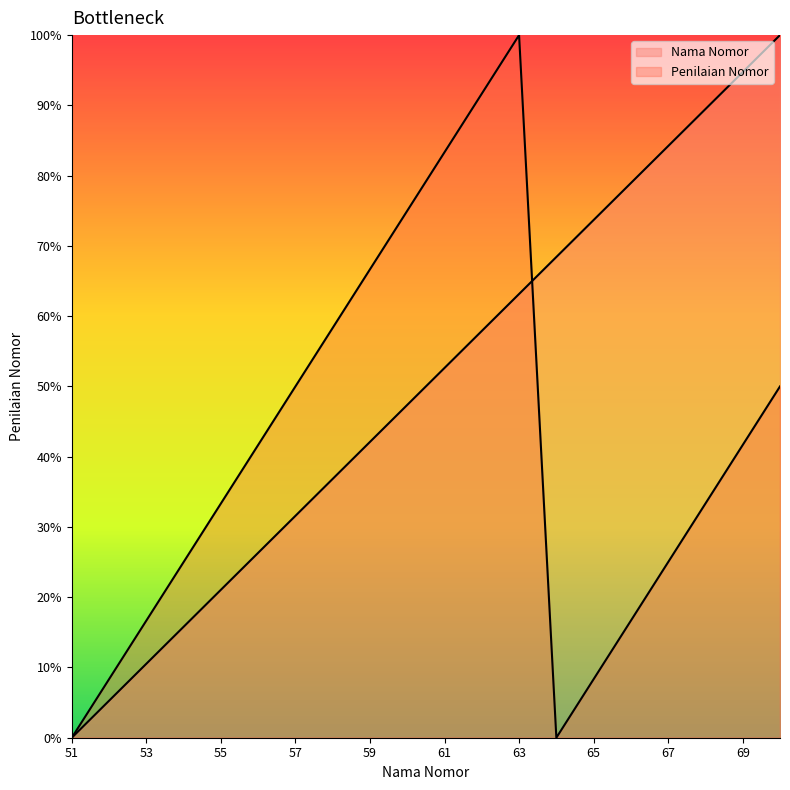

At 56, list the series in order from largest to smallest.

Penilaian Nomor, Nama Nomor